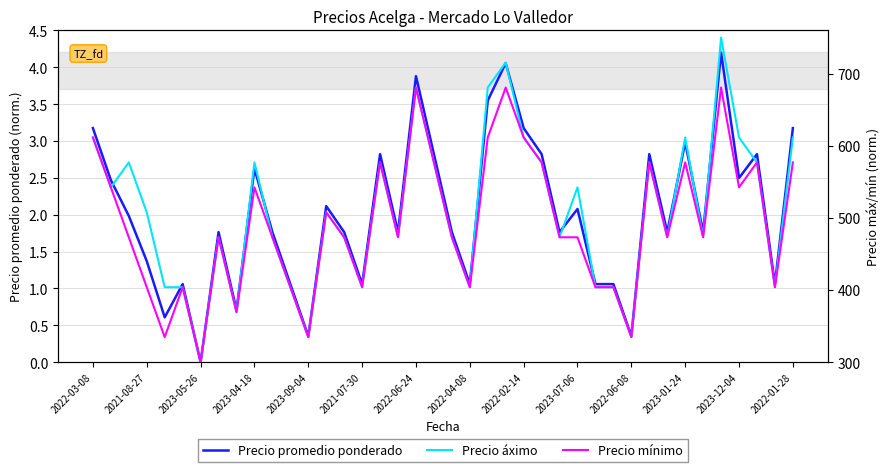

At which label does Precio áximo first exceed 507?

2022-03-08